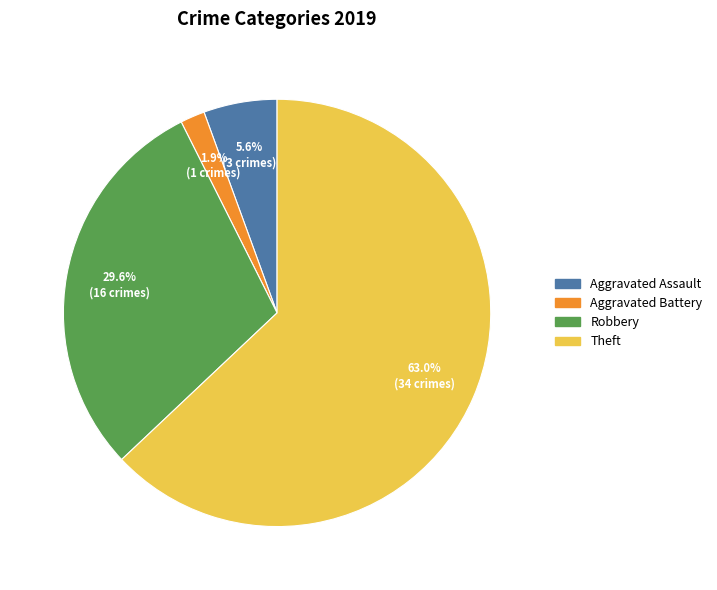

Does any single category account for the majority?

Yes